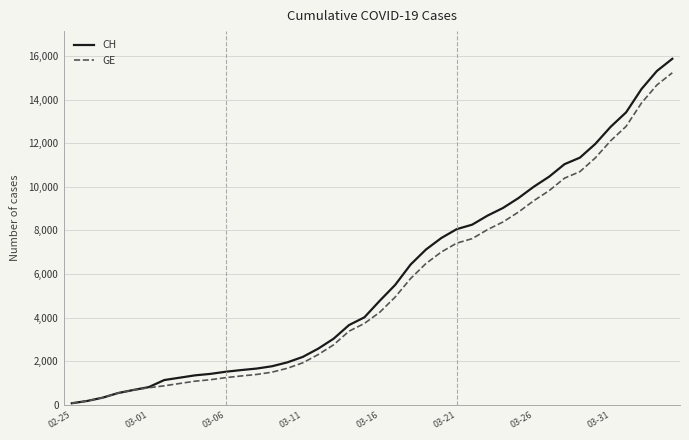

At how many categories does at least one series exceed 12119?

5